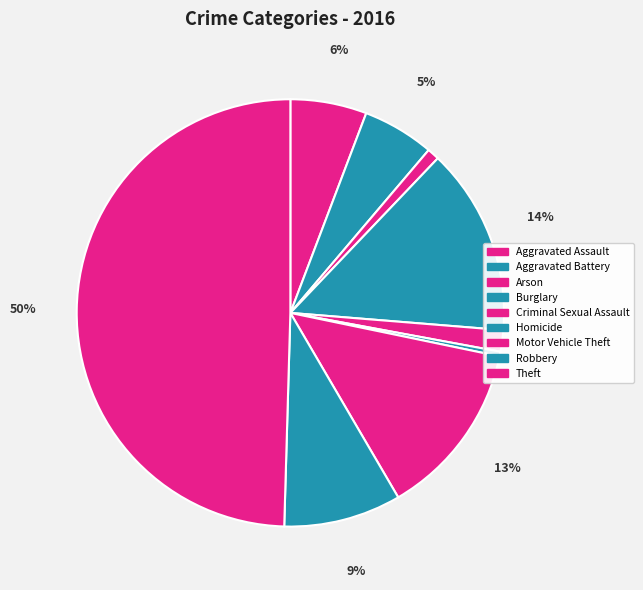

How many slices are in this pie chart?

9